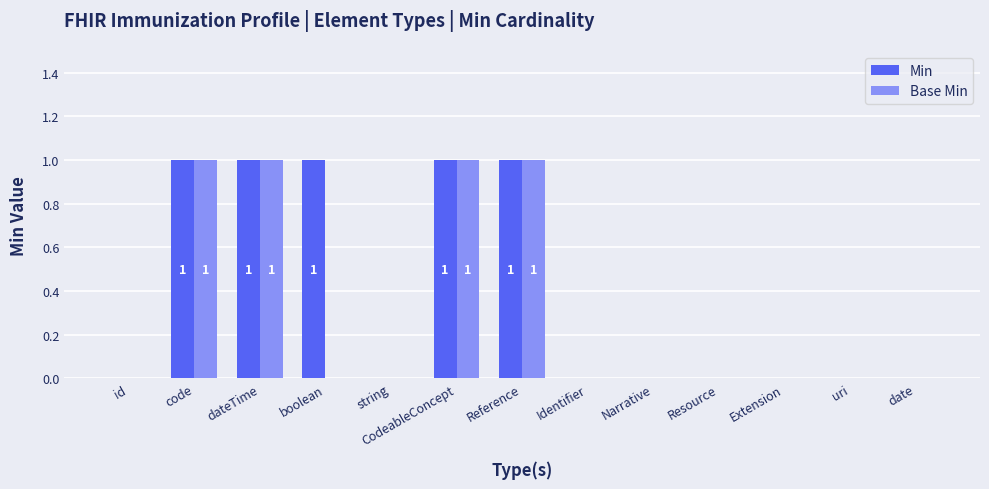

Reading left to right, extract all data points from this chart.

Min: 0	1	1	1	0	1	1	0	0	0	0	0	0
Base Min: 0	1	1	0	0	1	1	0	0	0	0	0	0